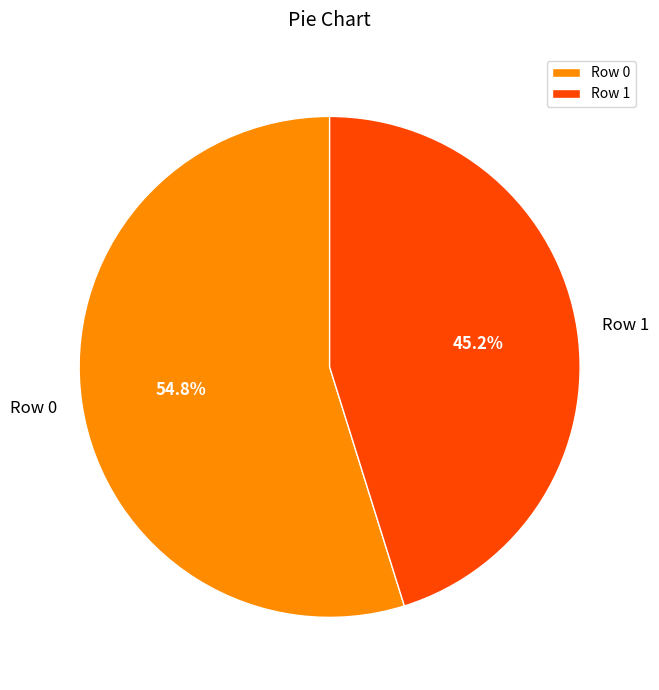

To the nearest percent, what percentage of the pie is Row 1?

45%